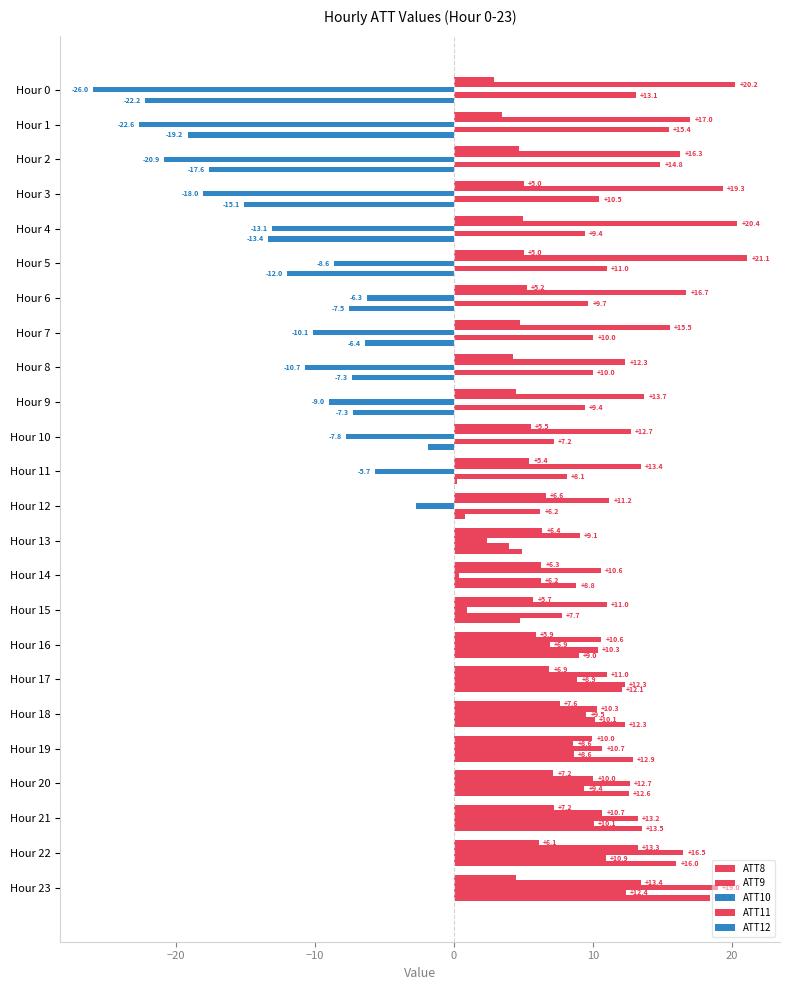

How many series are shown in this chart?

5